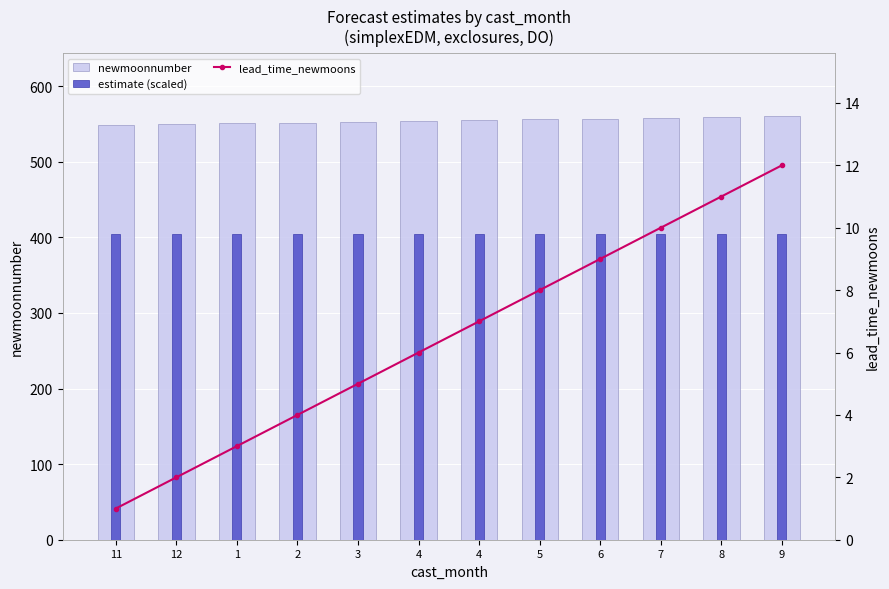

Where does the newmoonnumber series first go above 555?

5